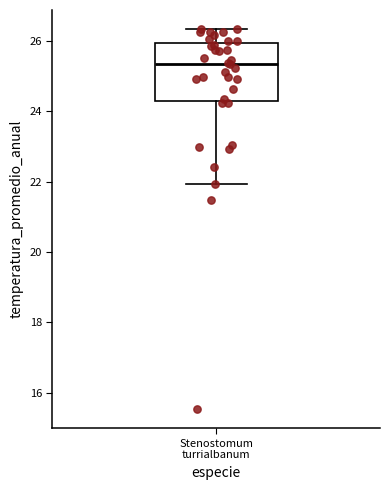

Where is the lower edge of the box for Stenostomum turrialbanum on the y-axis? The values are not printed on the chart, so give them approximately, as read against the axis.

24.2